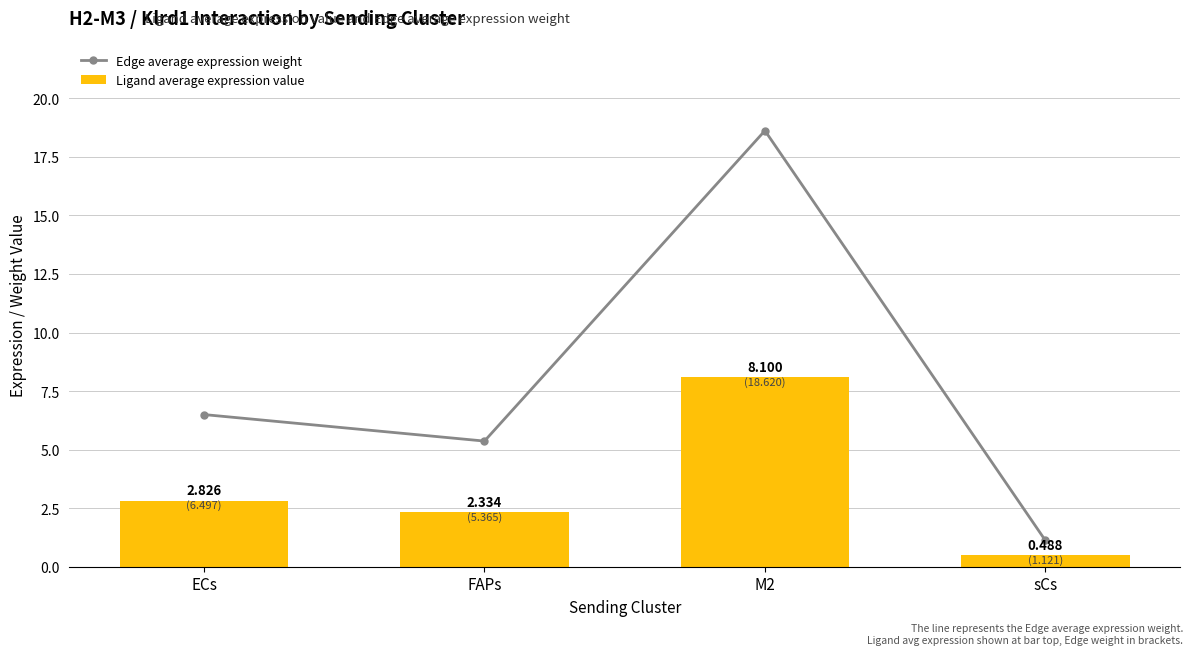

What is the sum of the Ligand average expression value values at M2 and FAPs?

10.4